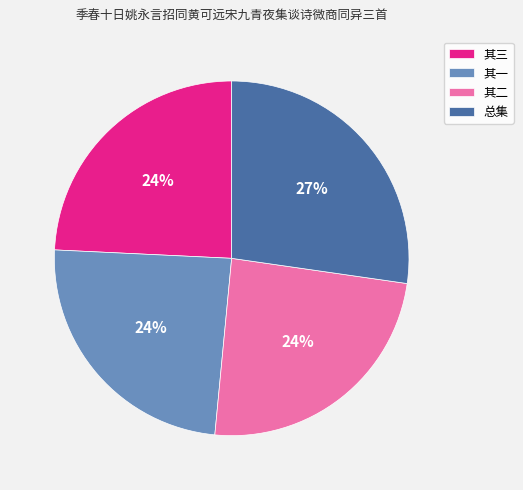

Combined, do 其二 and 其一 account for over 50%?

No